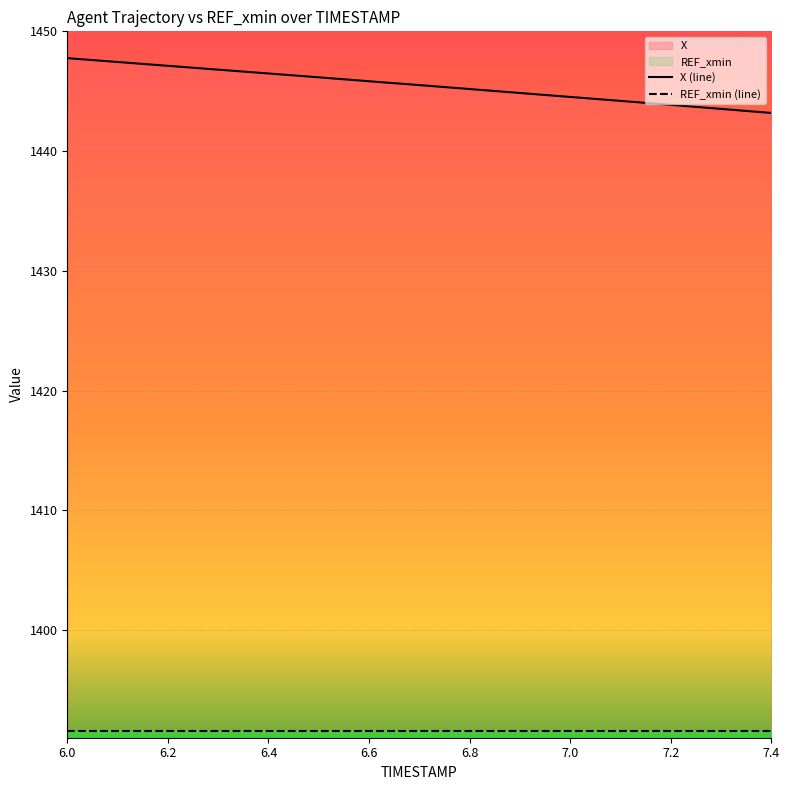

True or false: REF_xmin (line) and X (line) cross at least once.

False